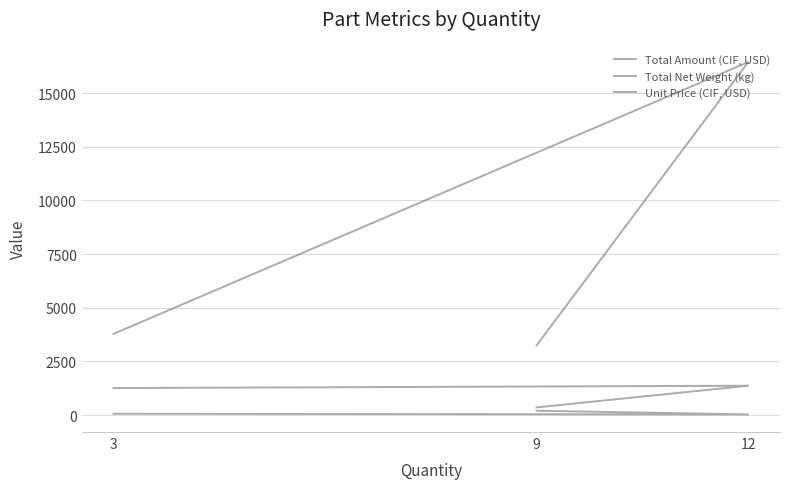

What is the difference between the Total Amount (CIF, USD) values at 9 and 3?

531.1